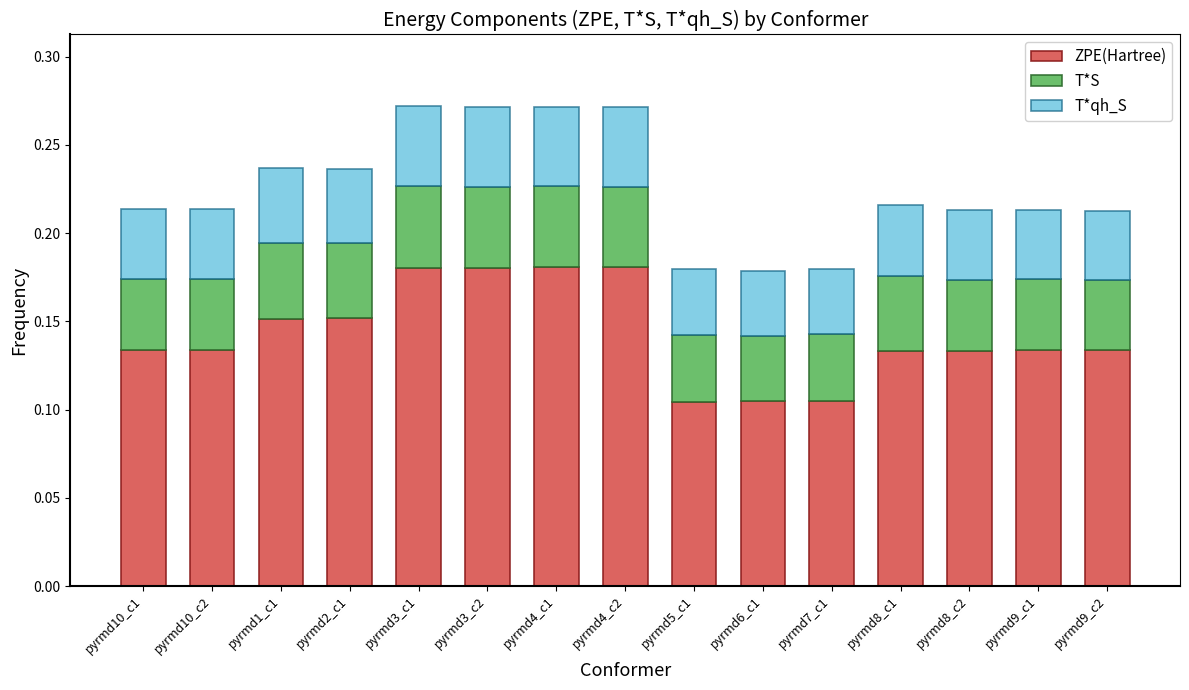

What is the sum of the ZPE(Hartree) values at pyrmd4_c2 and pyrmd6_c1?

0.3